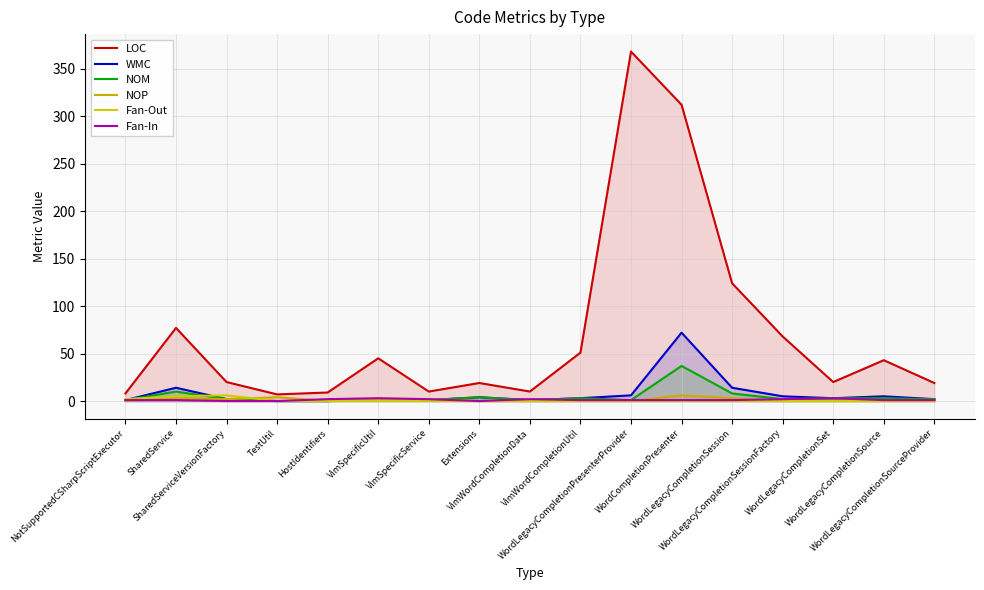

What position from the left is WordLegacyCompletionPresenterProvider?

11